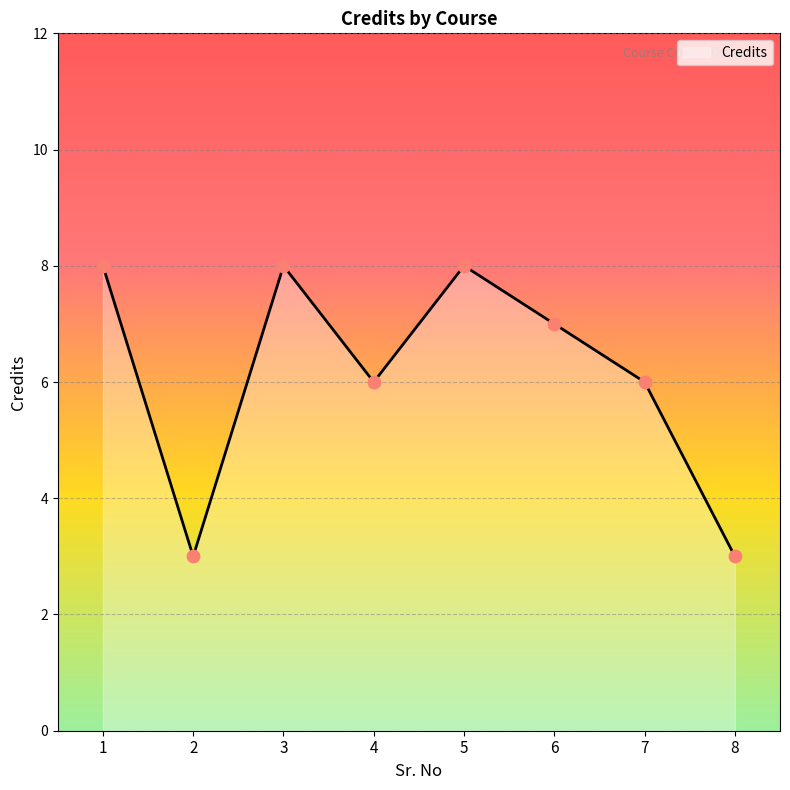

Between 6 and 7, which is larger?

6